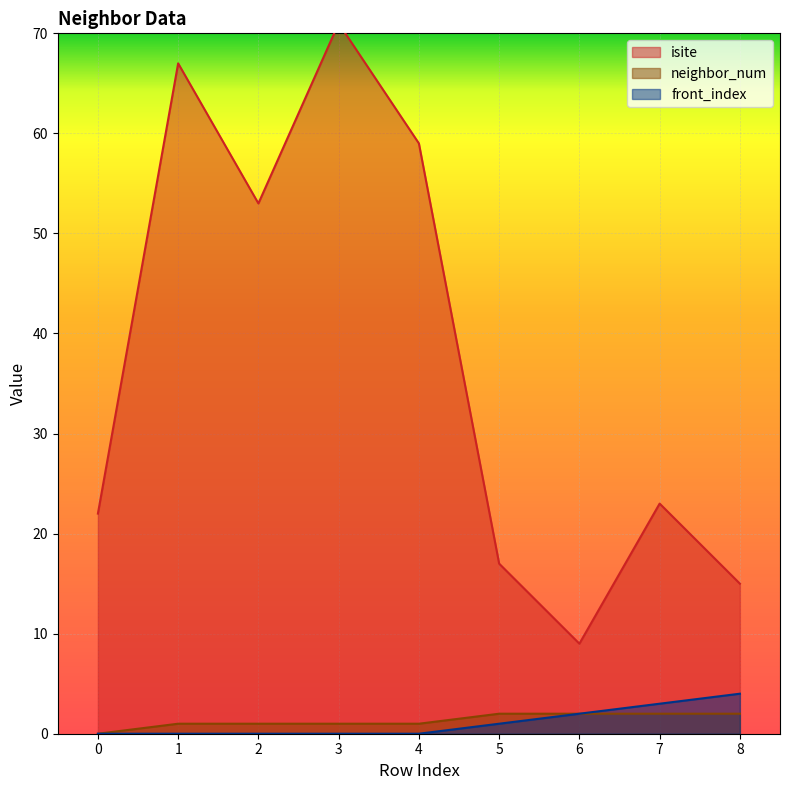

True or false: isite has more than 0 interior local peaks.

True